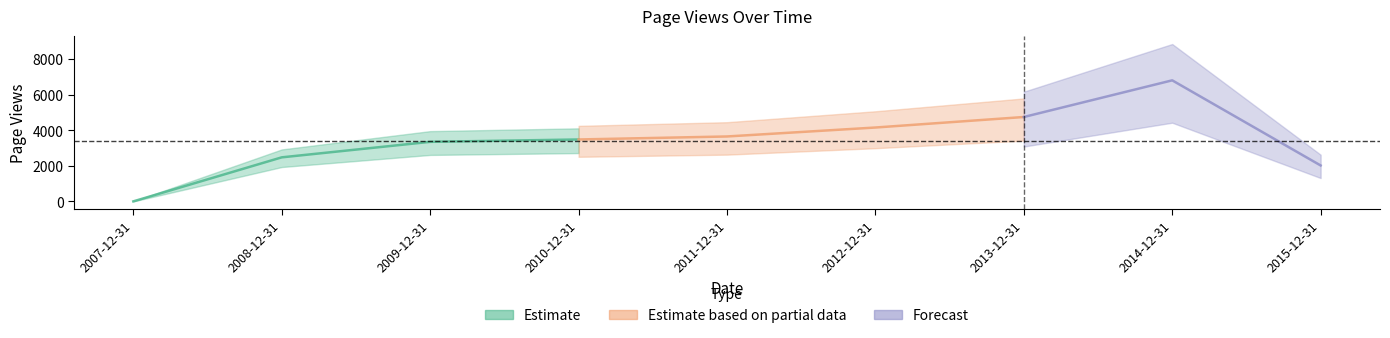

What is the difference between the values at 2007-12-31 and 2009-12-31?

3351